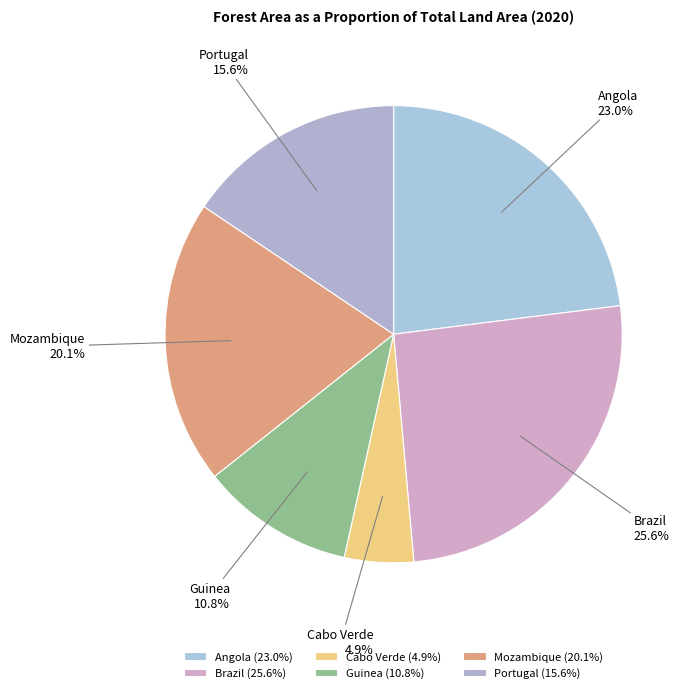

What percentage is NOT represented by Cabo Verde?

95.1%